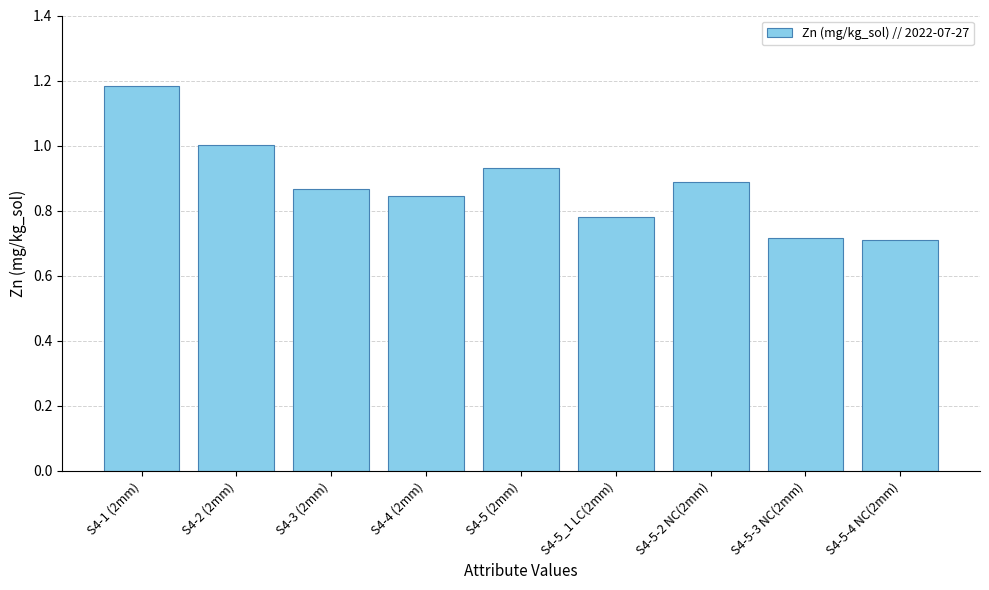

What is the change in value from S4-1 (2mm) to S4-5 (2mm)?

-0.3